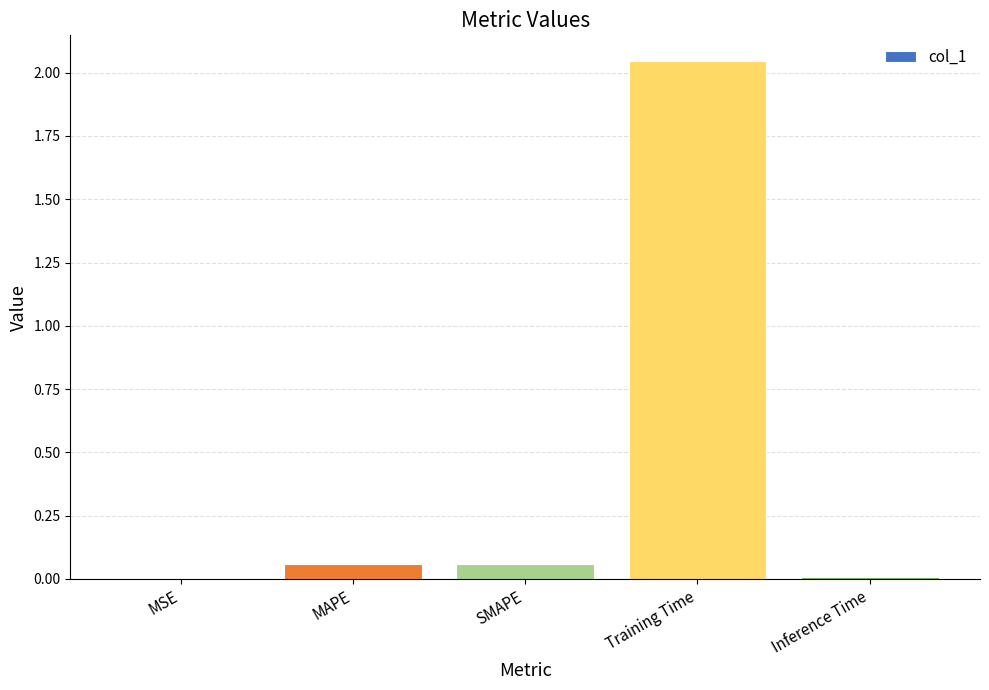

Which category has the highest value across all series?

Training Time